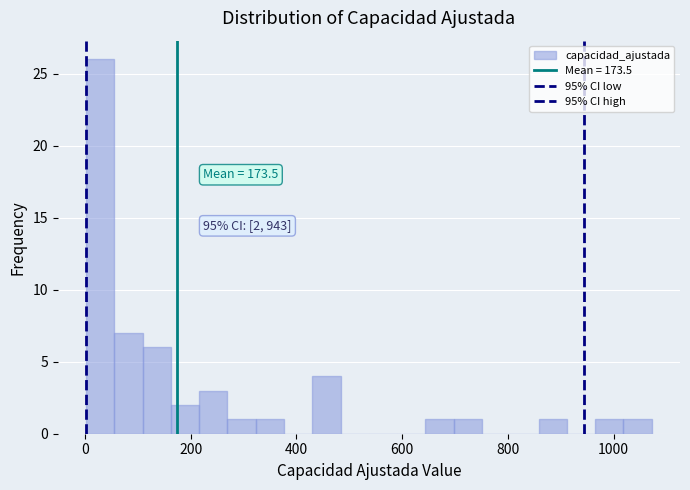

Around what value on the x-axis is the tallest bar? Give the approximate position of its centre, as read against the axis.

20